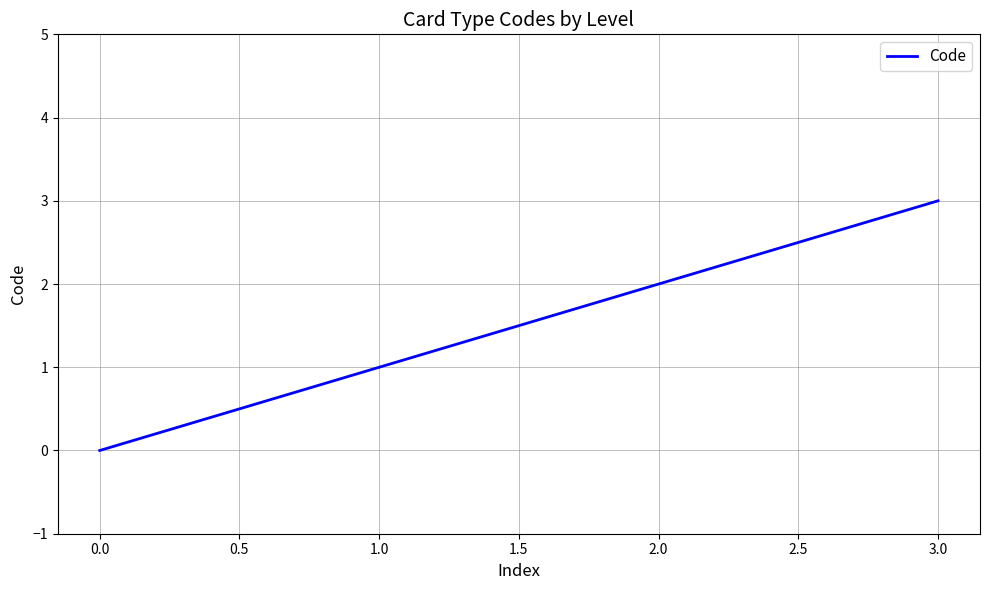

Rank the categories by value from highest to lowest.

3.0, 2.0, 1.0, 0.0